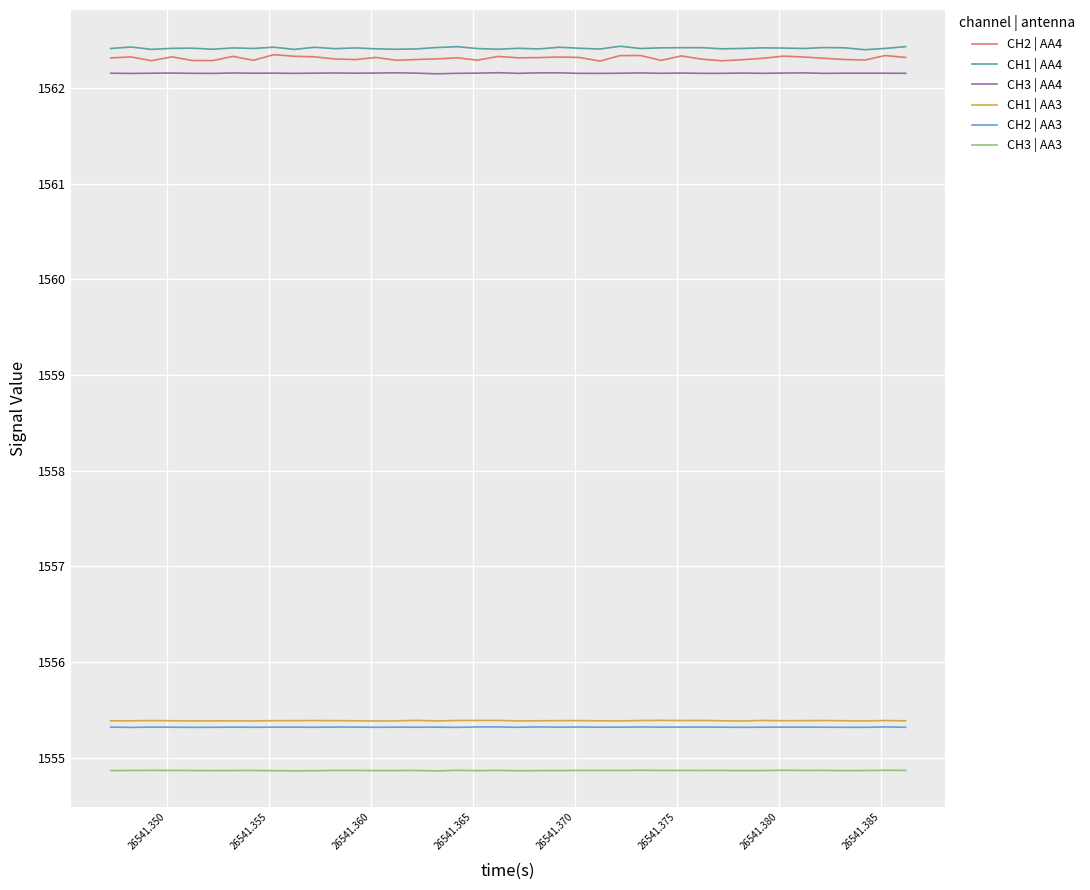

What is the maximum value for CH1 | AA4?

1562.4